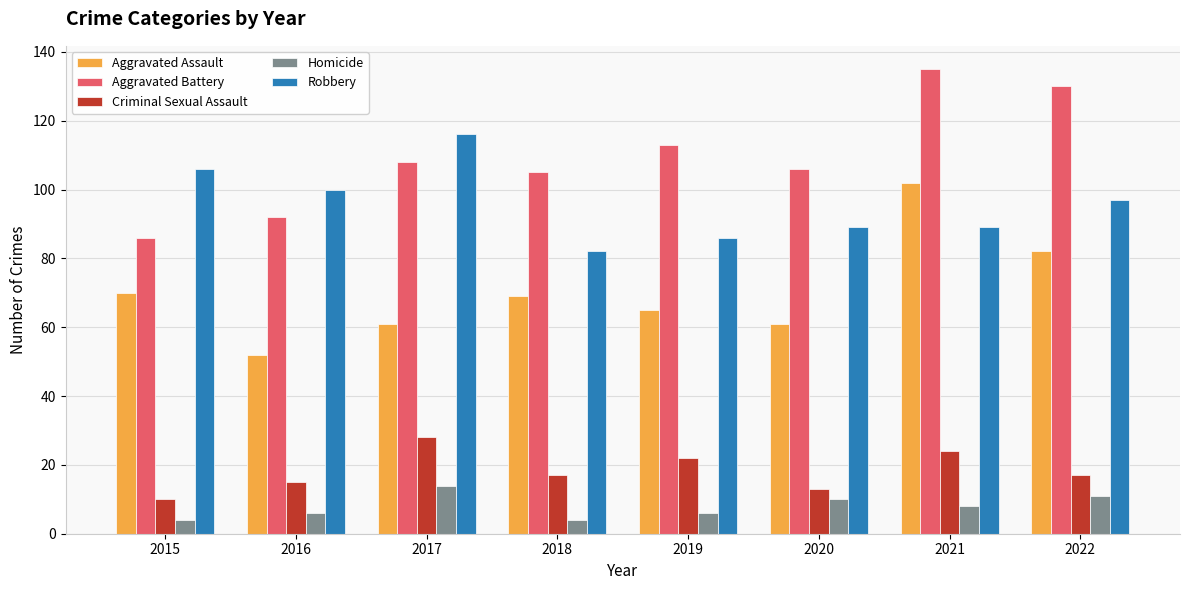

The Robbery series shows 37 at 2015. True or false?

False